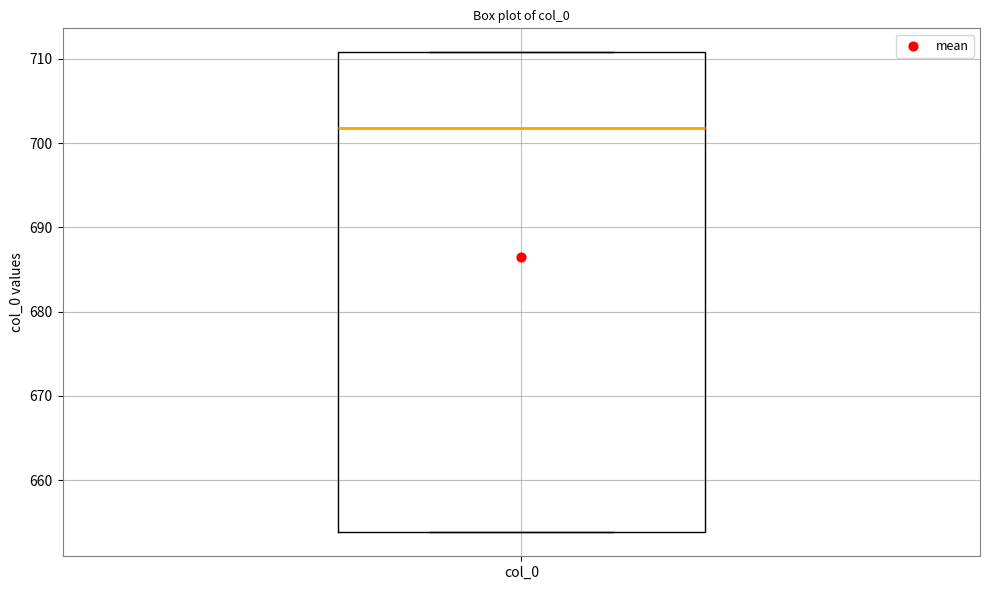

Transcribe this box plot: give where the median line is, the range the box spans, and where the two whiskers end, as read against the y-axis. The values are not printed on the chart, so give them approximately, as read against the axis.

median 702, box 654 to 711, whiskers 654 to 711